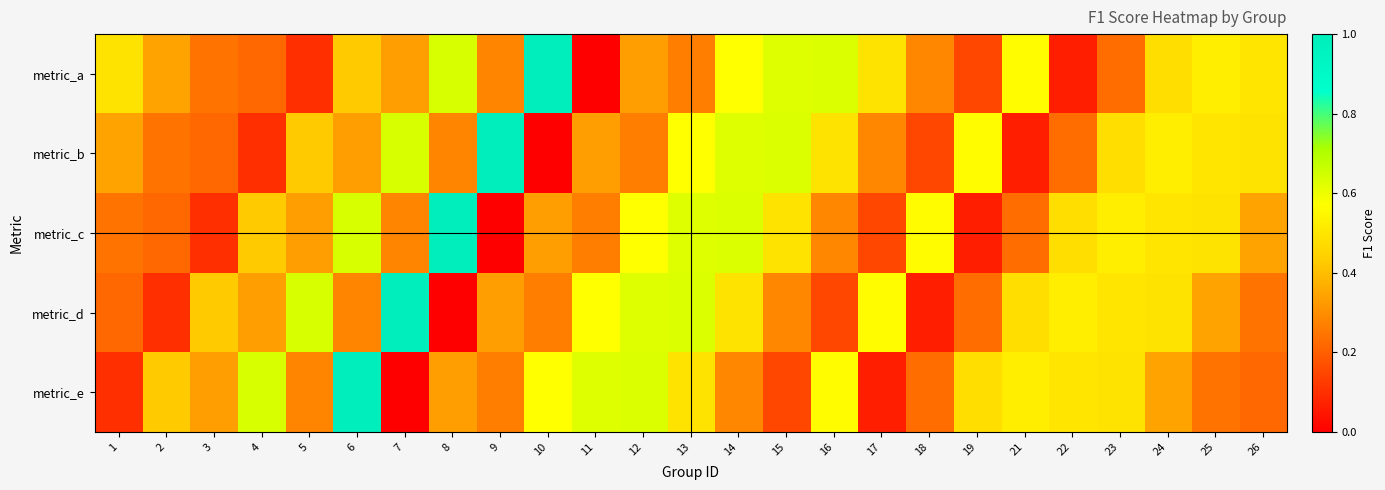

At 9, list the series in order from largest to smallest.

metric_b, metric_d, metric_a, metric_e, metric_c